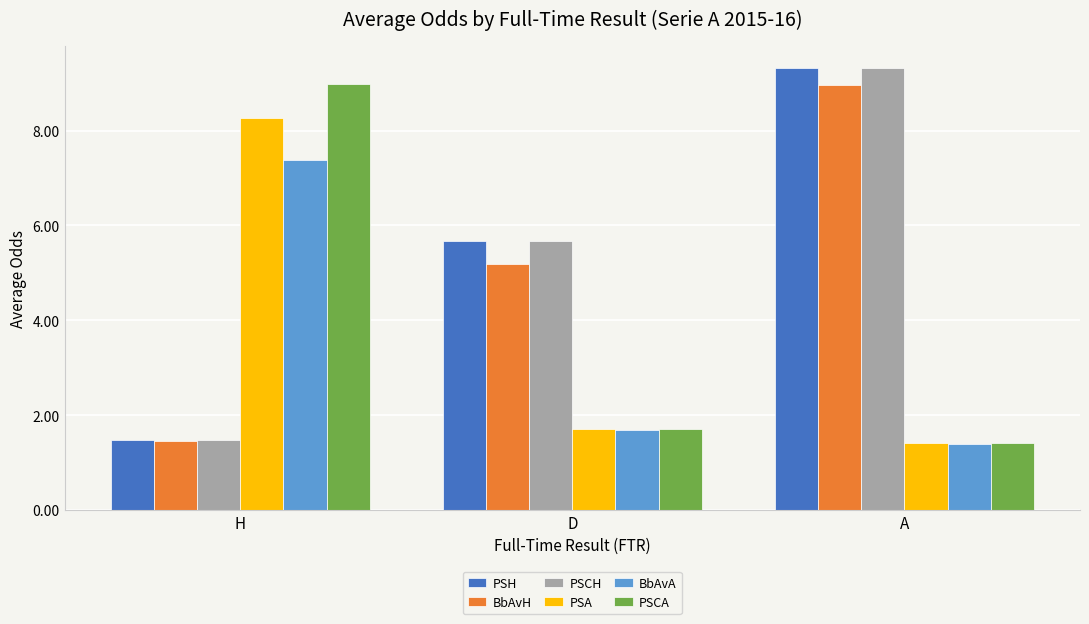

What is the average value of the BbAvH series?

5.2